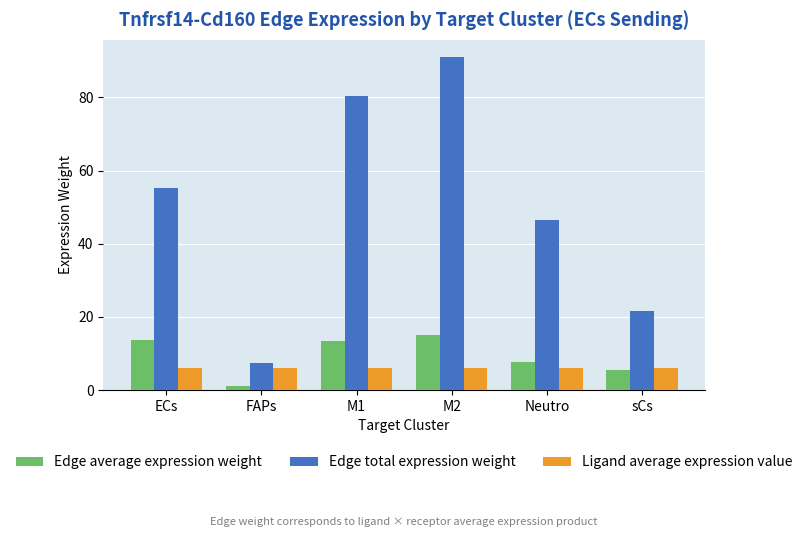

What is the sum of all Edge total expression weight values?

302.2